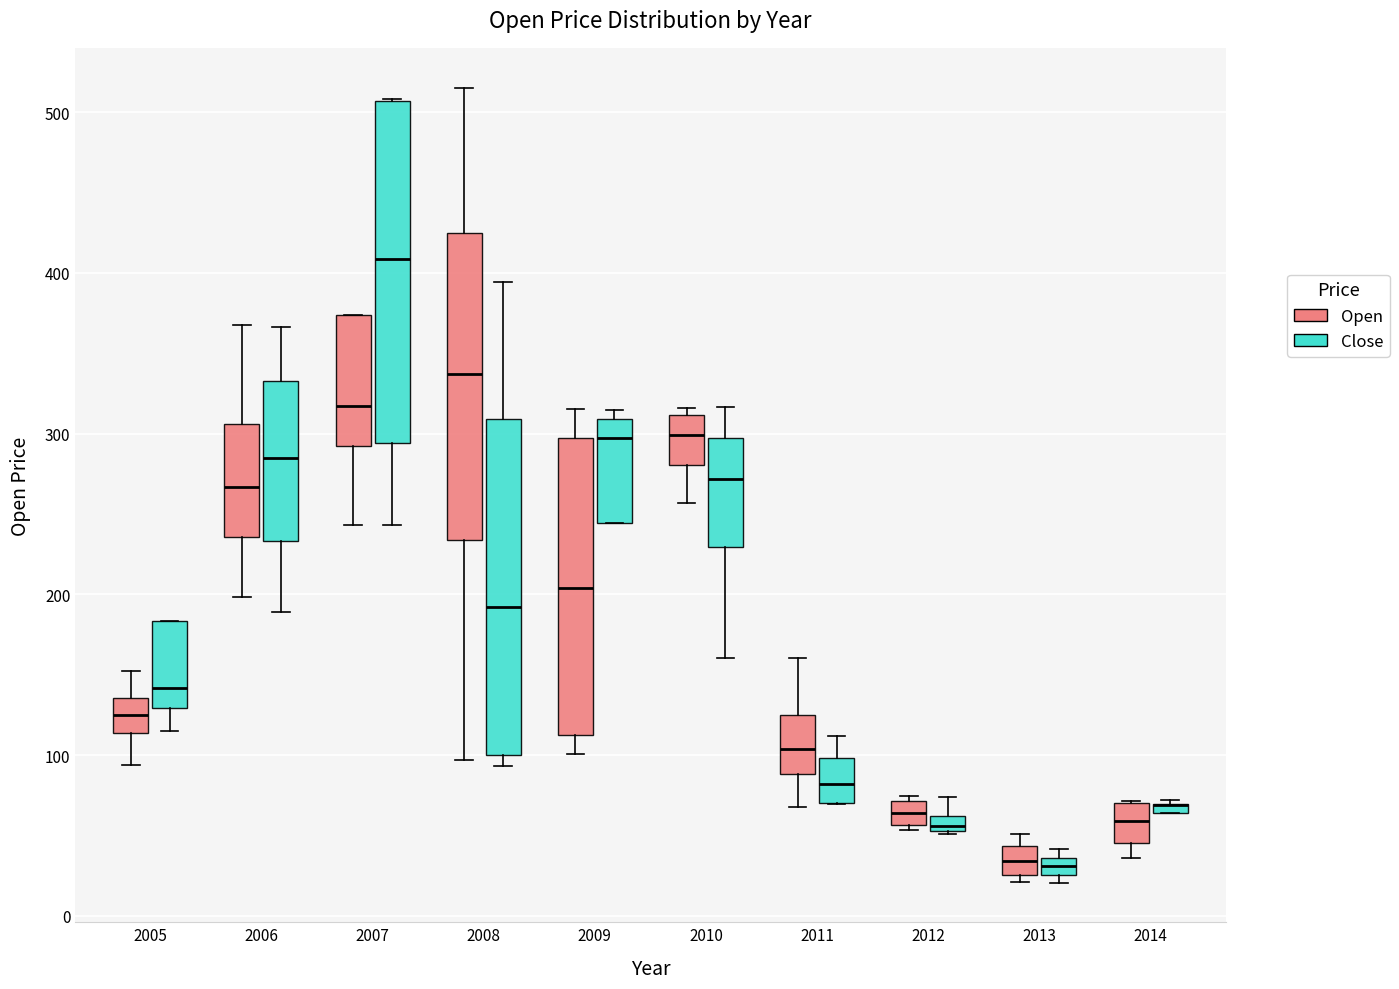

Where does the median line of the box for 2014 (Open) sit on the y-axis? The values are not printed on the chart, so give them approximately, as read against the axis.

60